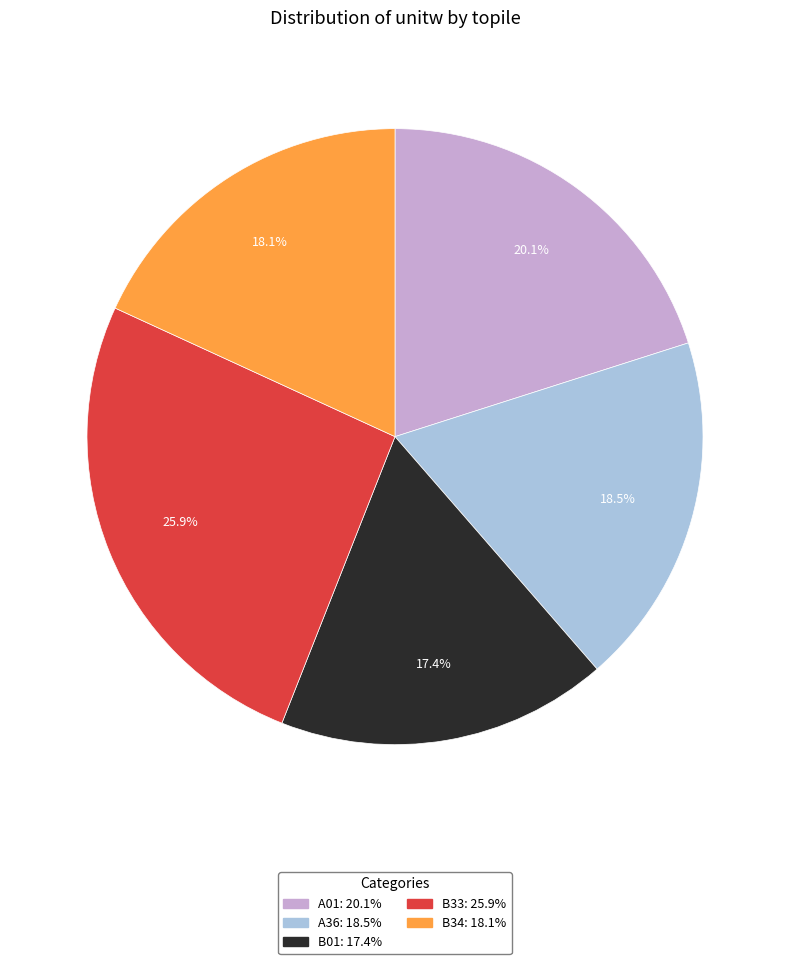

To the nearest percent, what is the difference between the B34 and A01 slice percentages?

2%